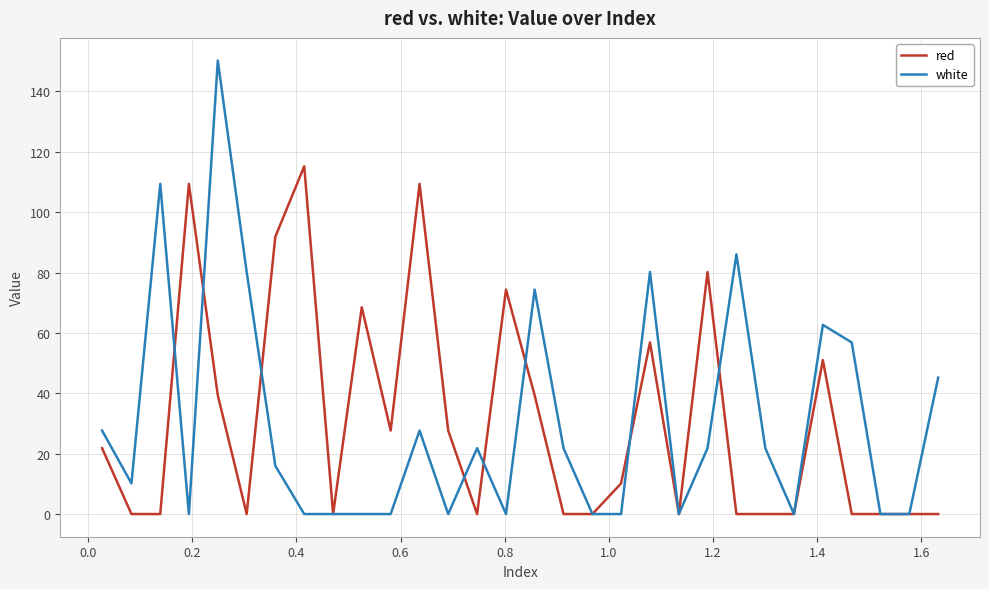

How many values in the red series are below 10?

15